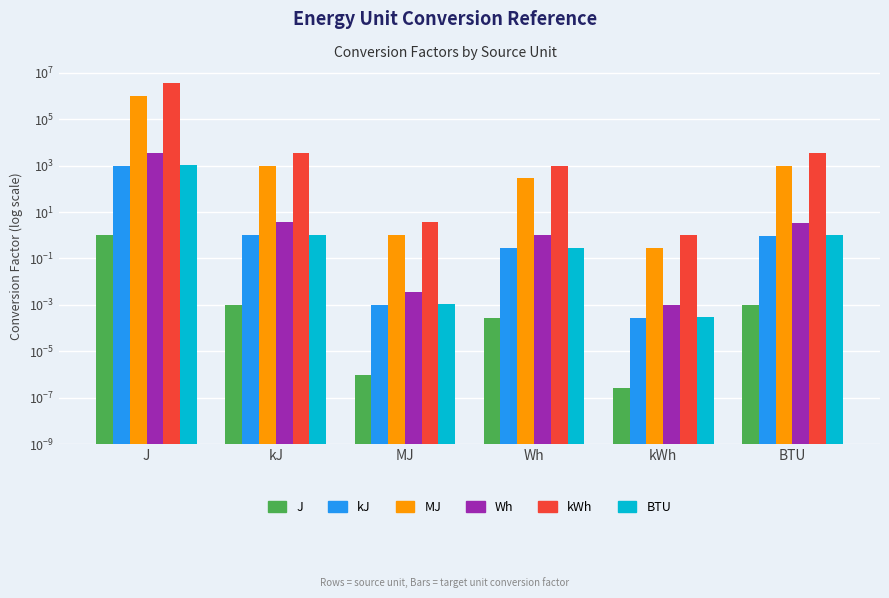

What is the spread (max minus min) of values at BTU?

3412.1